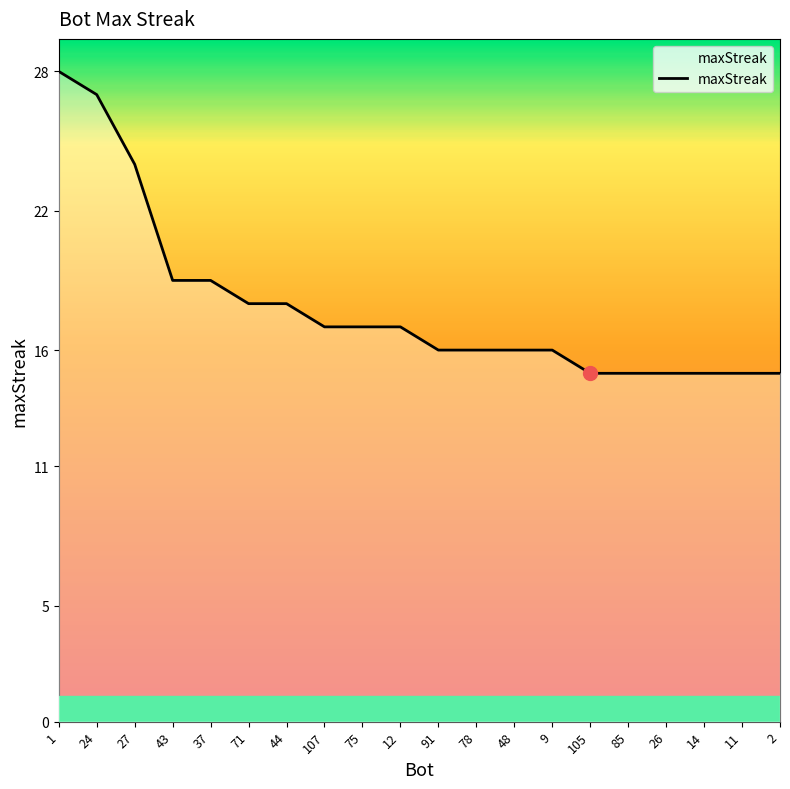

What position from the right is 12?

11